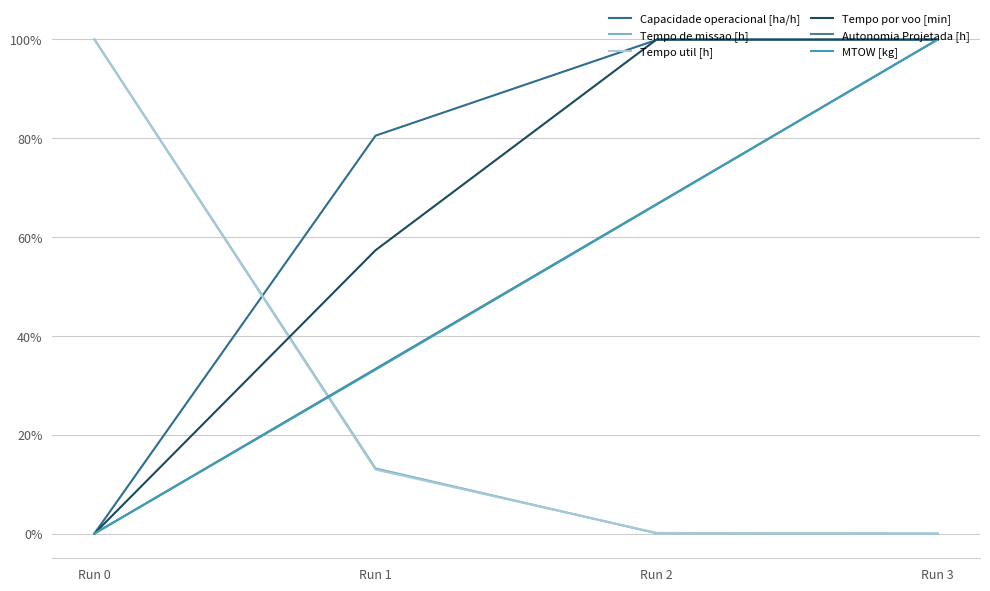

At which label is MTOW [kg] closest to 49?

Run 1